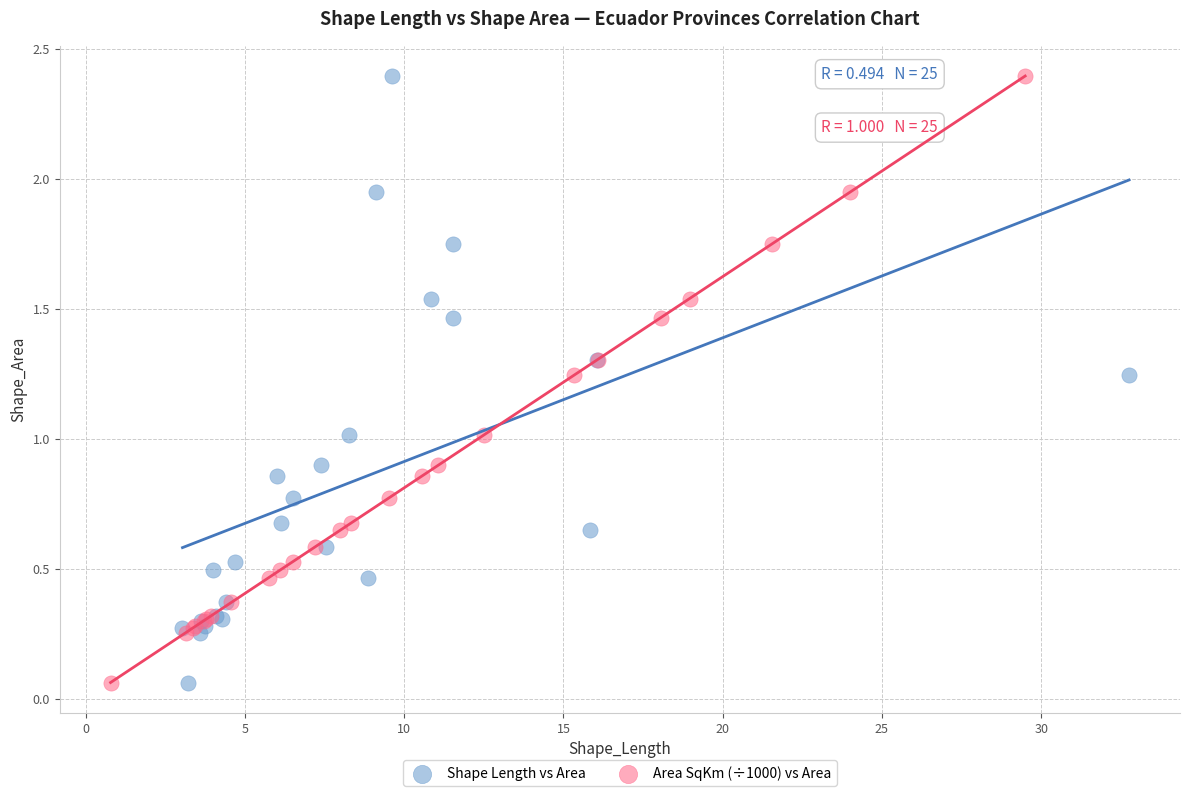

What are all the series names shown in the legend?

Shape Length vs Area, Area SqKm (÷1000) vs Area